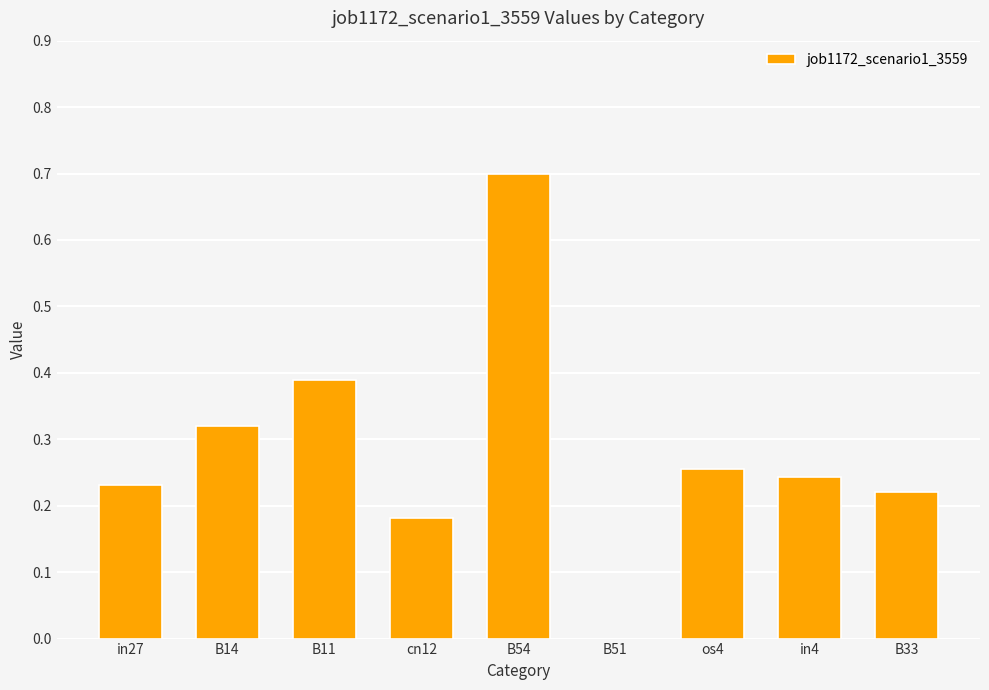

True or false: the data shows -0.2 at B51.

False